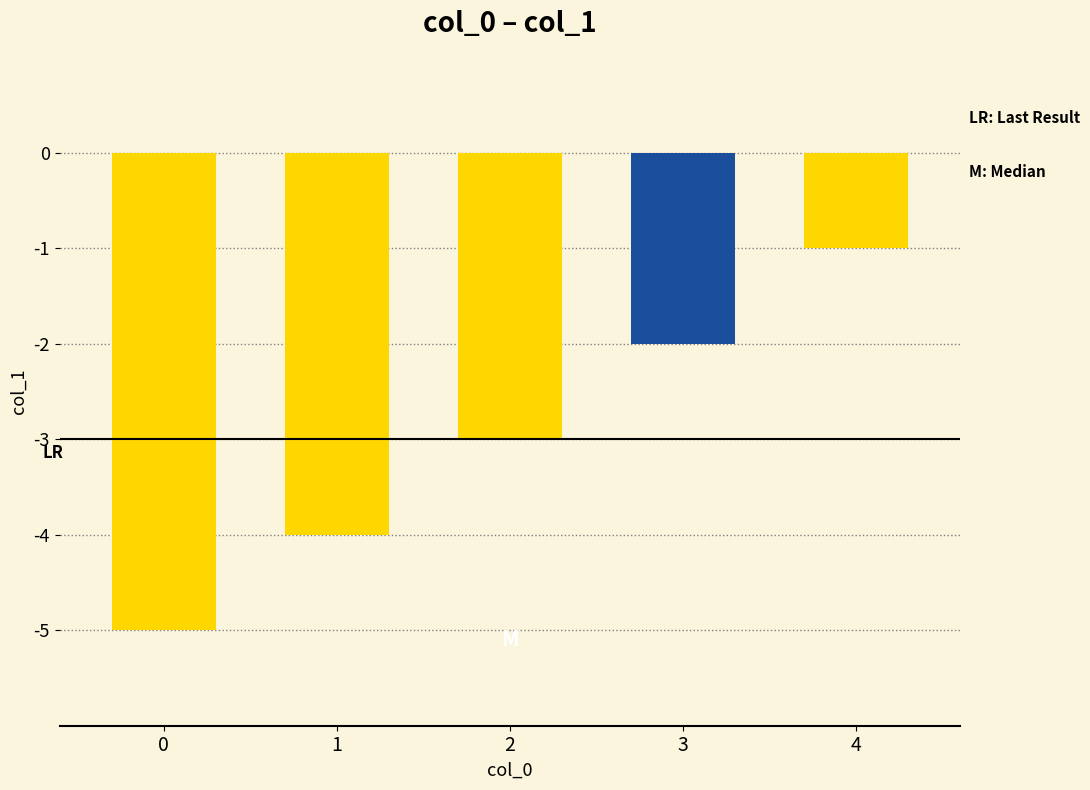

Reading left to right, list all the values displayed in this chart.

-5	-4	-3	-2	-1